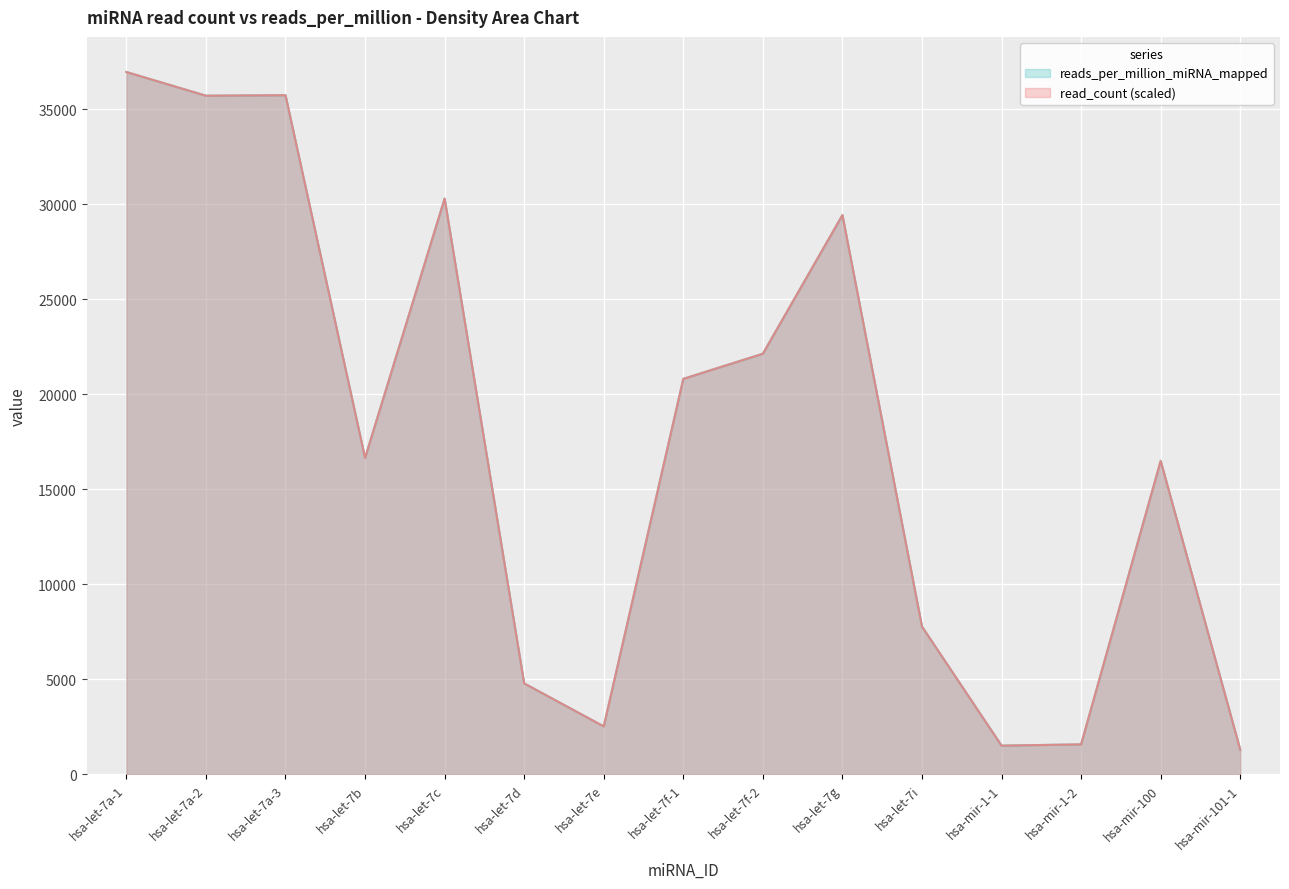

What position from the right is hsa-let-7a-2?

14